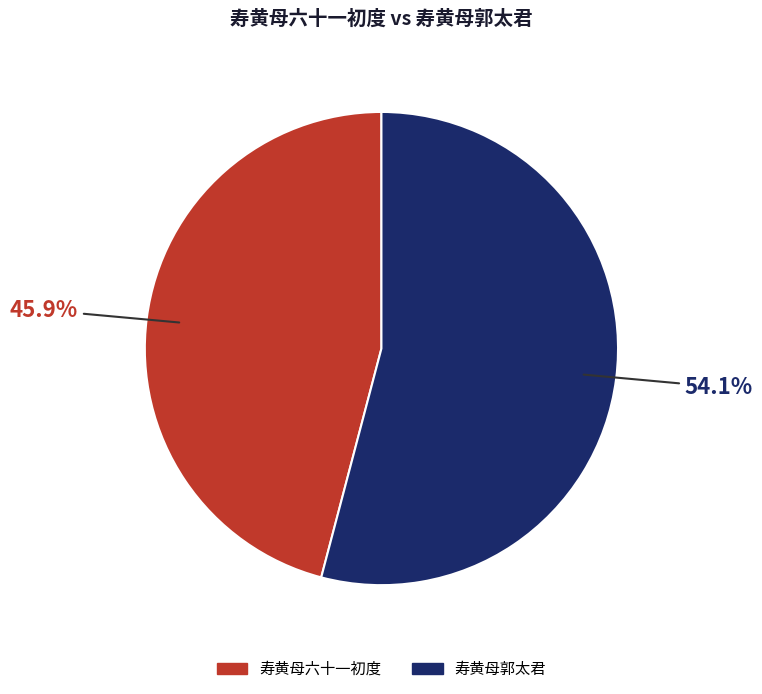

Is it true that 寿黄母六十一初度 is 54% of the pie?

False